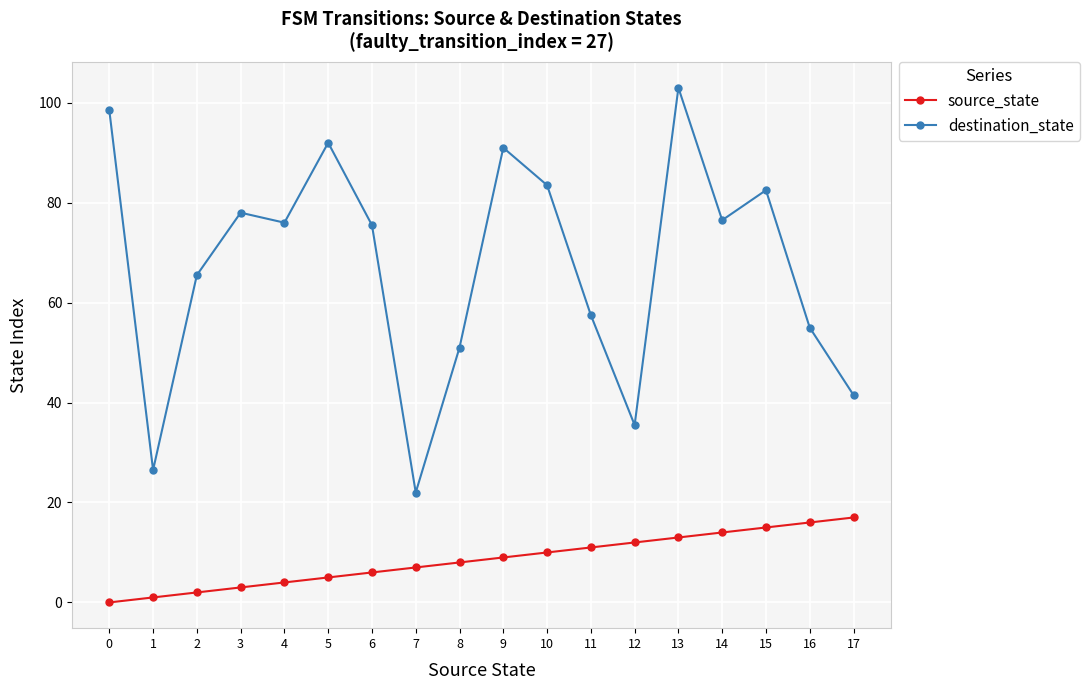

At which category does destination_state reach its first local peak?

3